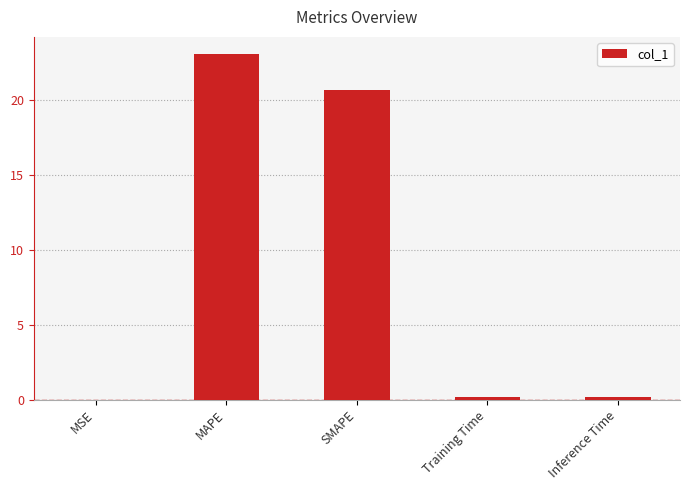

What is the approximate value at SMAPE?

20.7